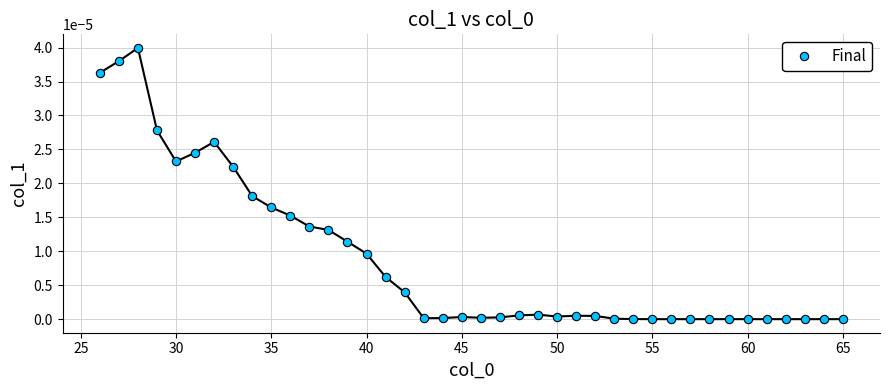

True or false: there are more than 0 points higher than both neighbors.

True